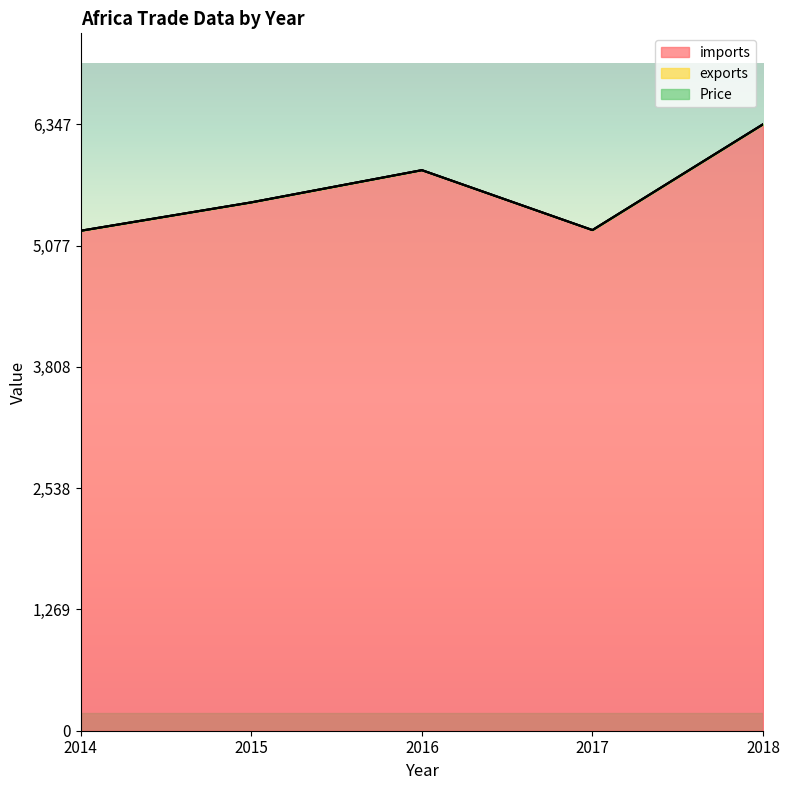

Is it true that imports equals 5867 at 2016?

True